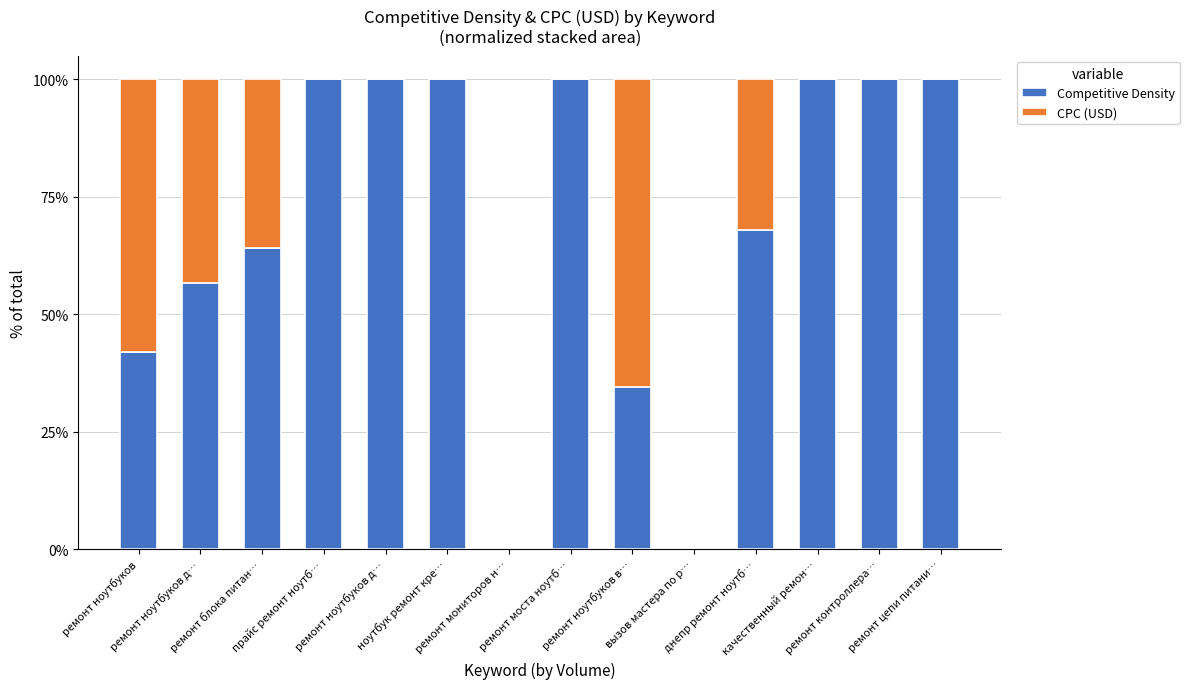

What are all the series names shown in the legend?

Competitive Density, CPC (USD)